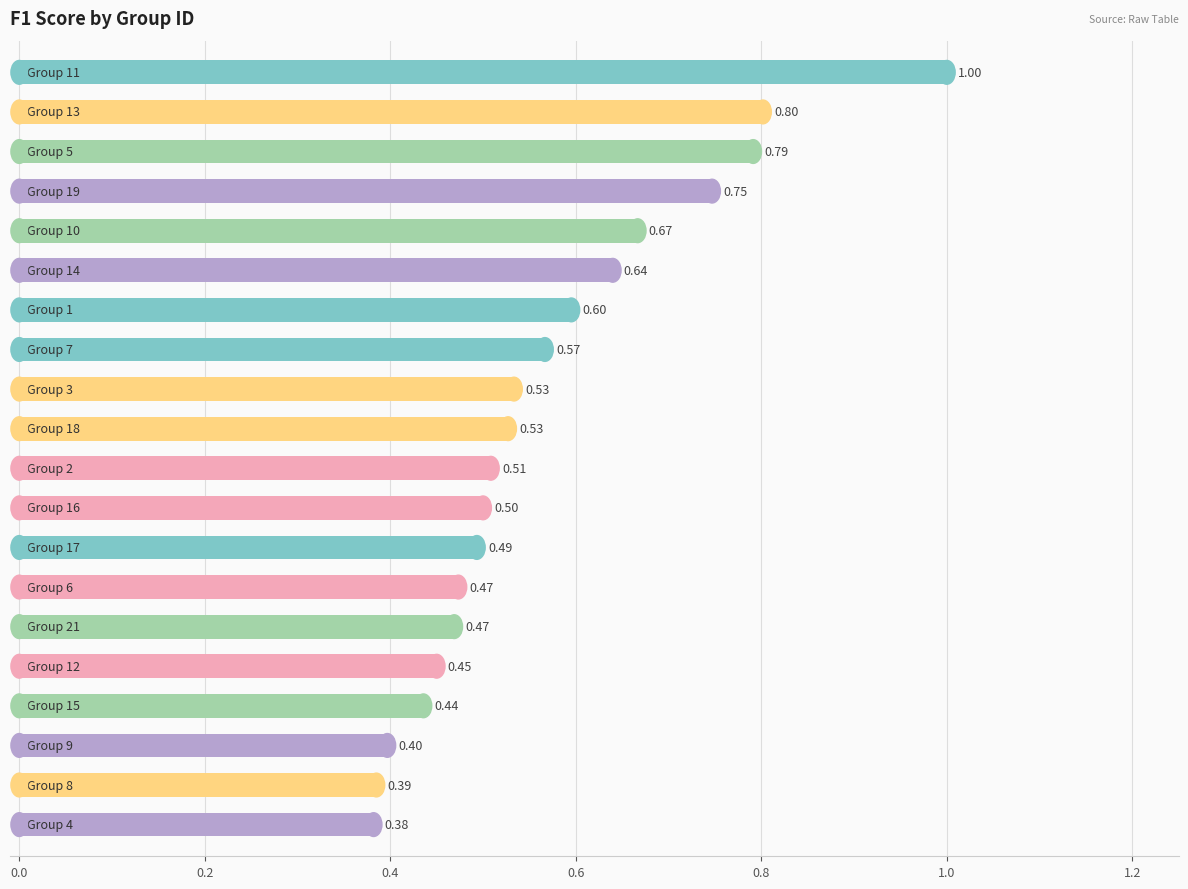

Count the number of categories in the chart.

20